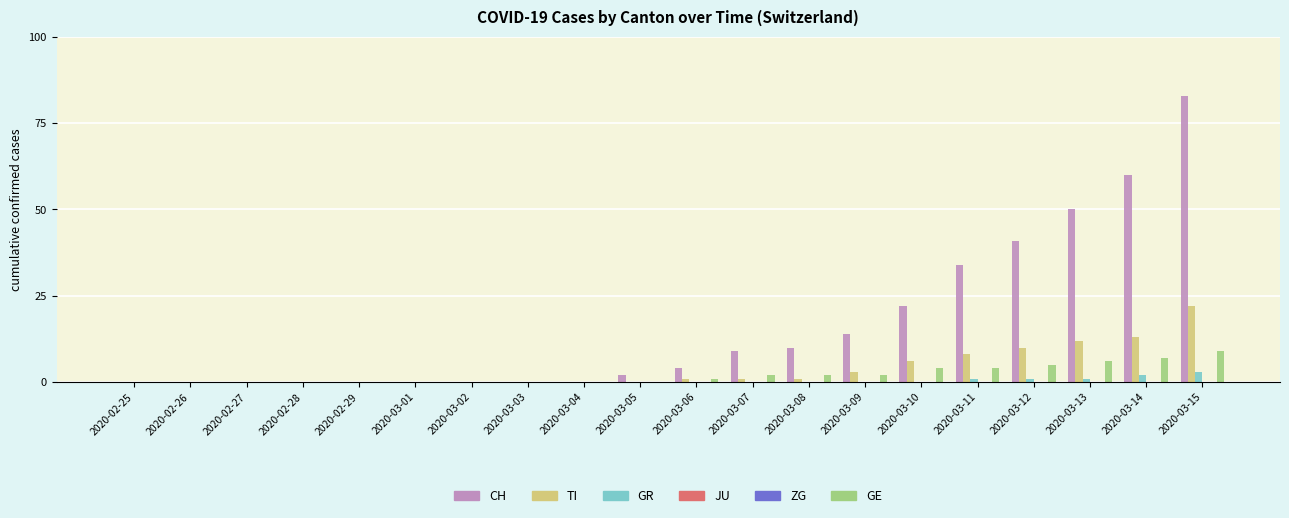

What is the label of the 8th bar from the left?

2020-03-03